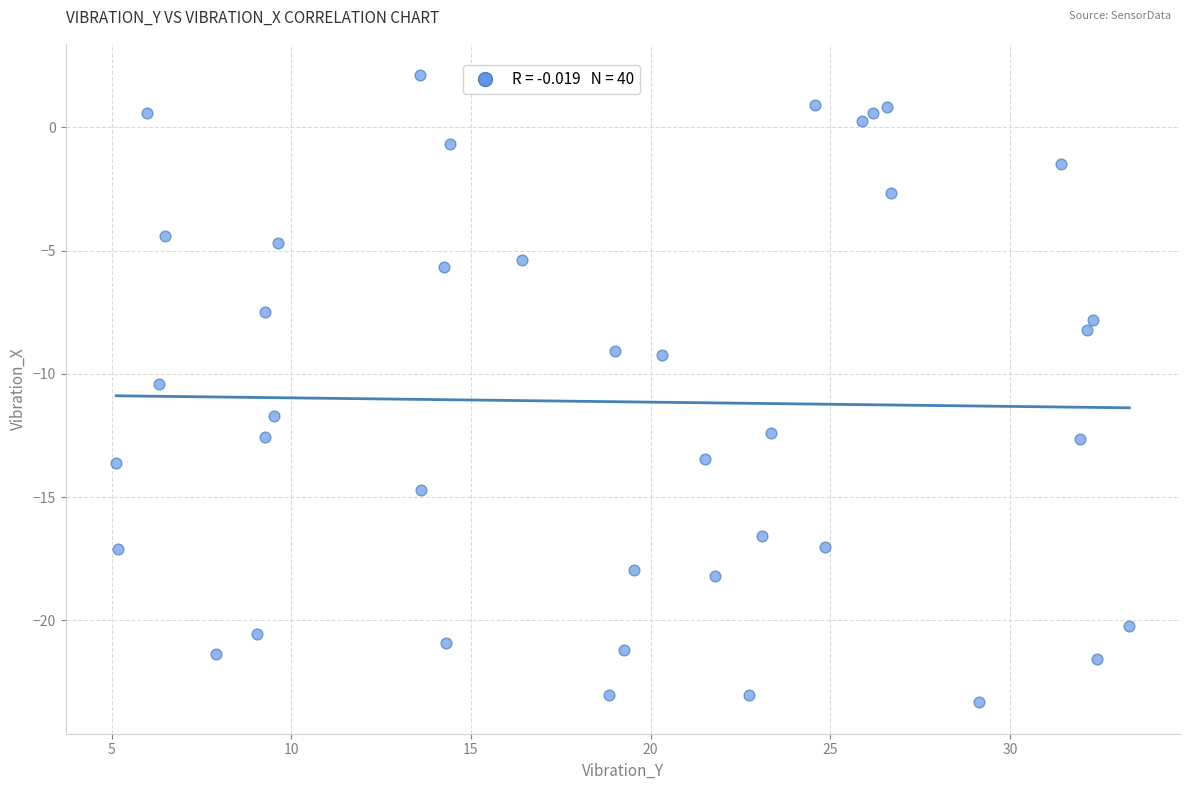

What Y value in the scatter plot is closest to -10?

-10.4